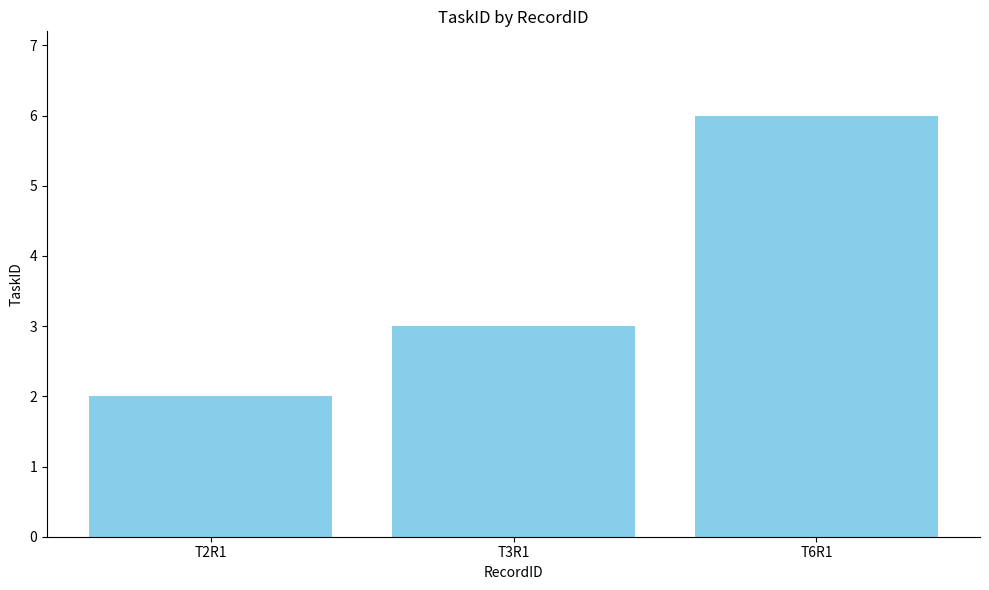

What is the maximum value shown in the chart?

6